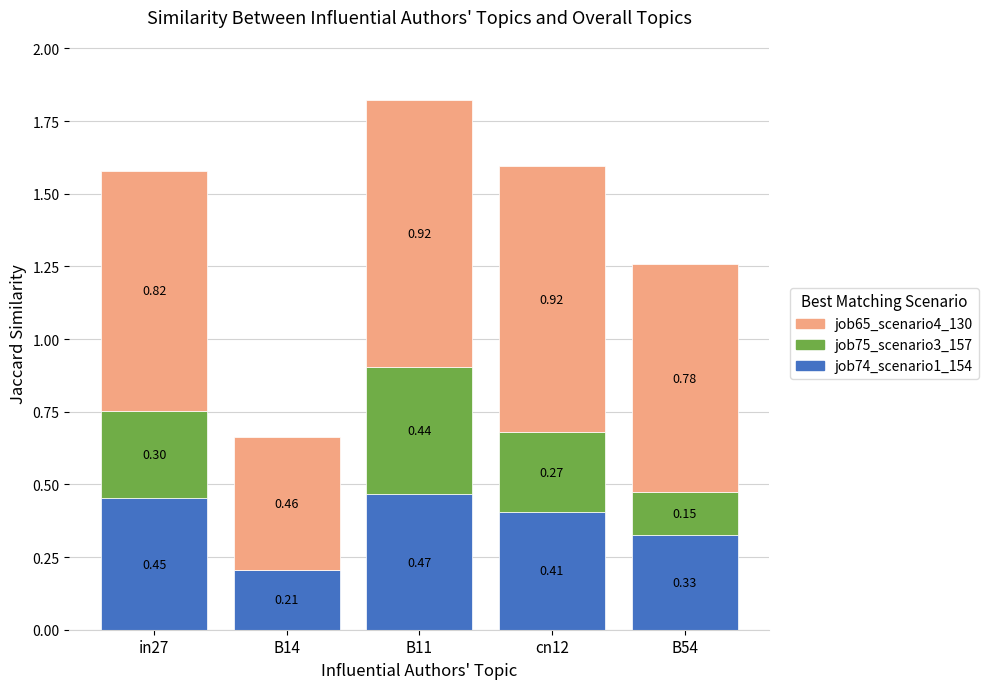

At which category is the sum across all series the highest?

B11